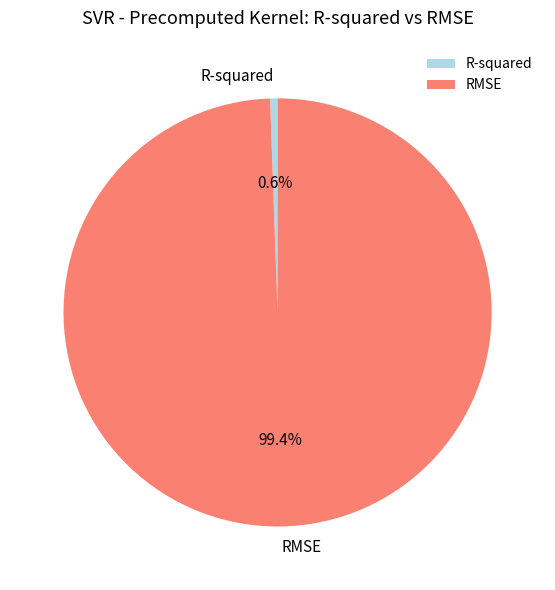

What is the total percentage of RMSE and R-squared?

100.0%